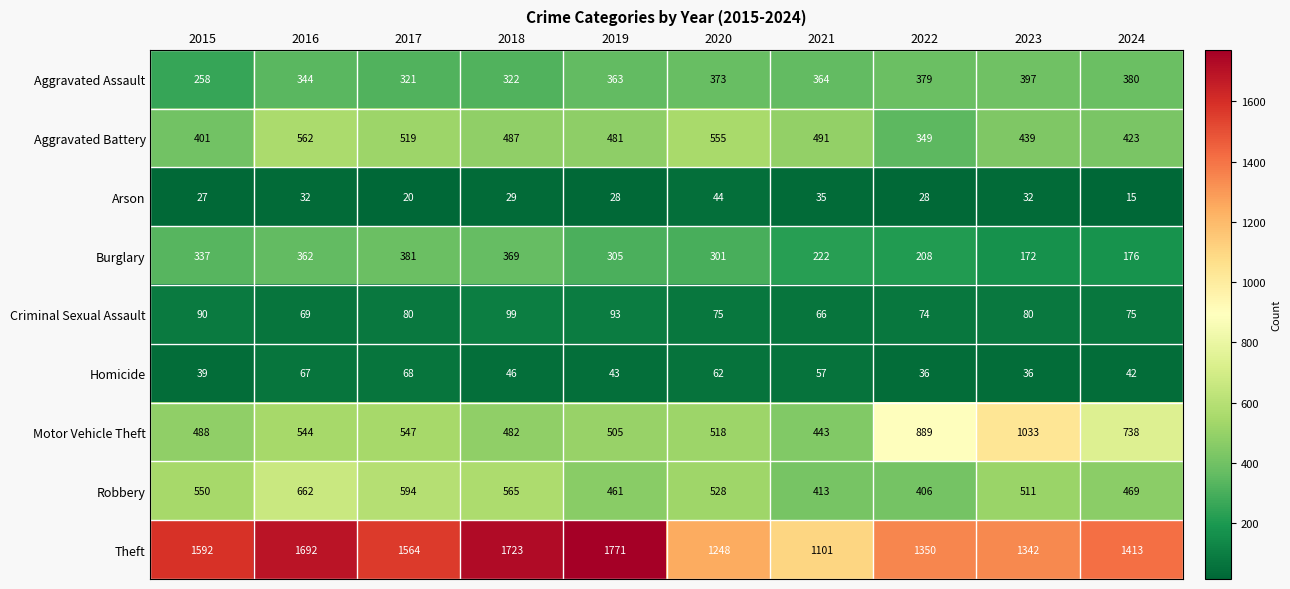

At which category is the sum across all series the highest?

2016